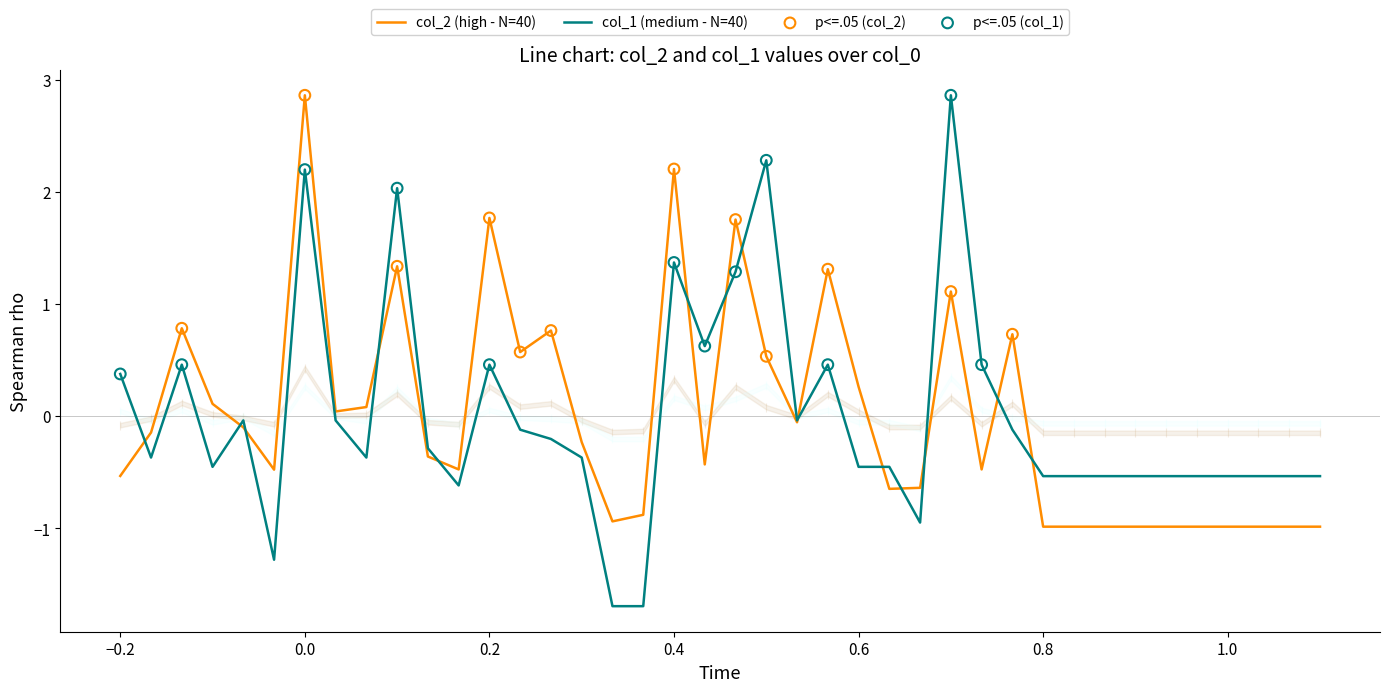

Which series reaches the maximum Y coordinate?

col_2